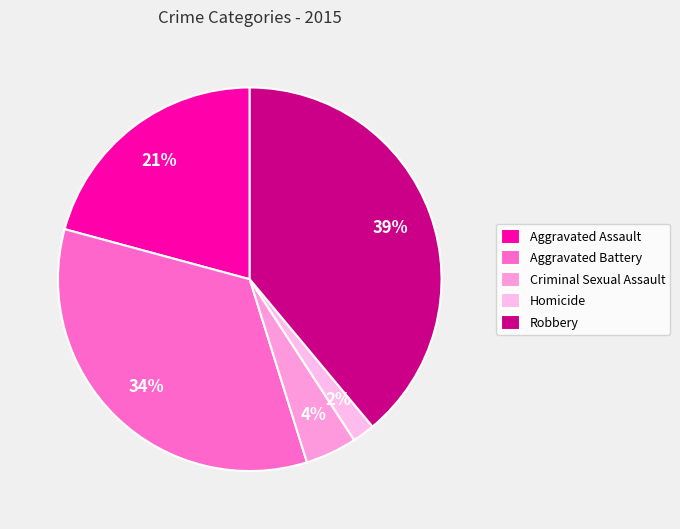

What percentage is the Criminal Sexual Assault slice, to the nearest percent?

4%